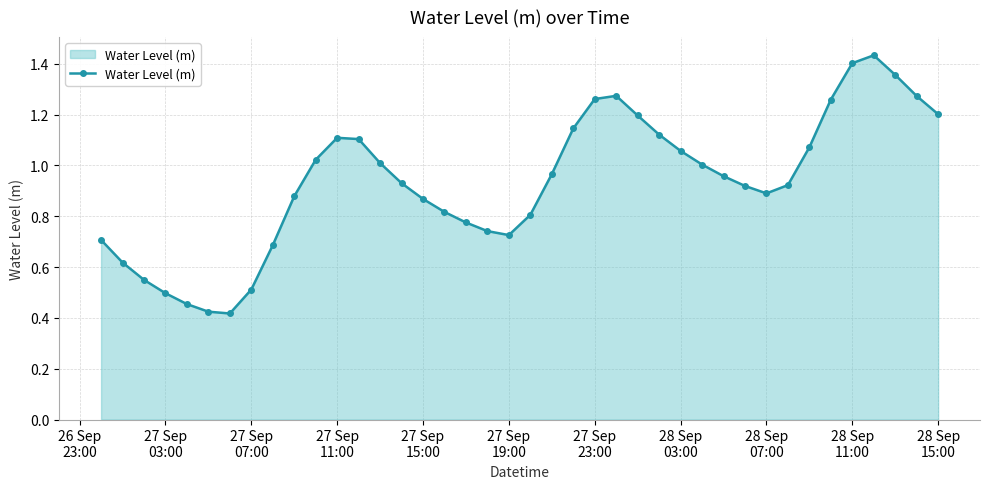

True or false: the data has more than 1 interior local peaks.

True